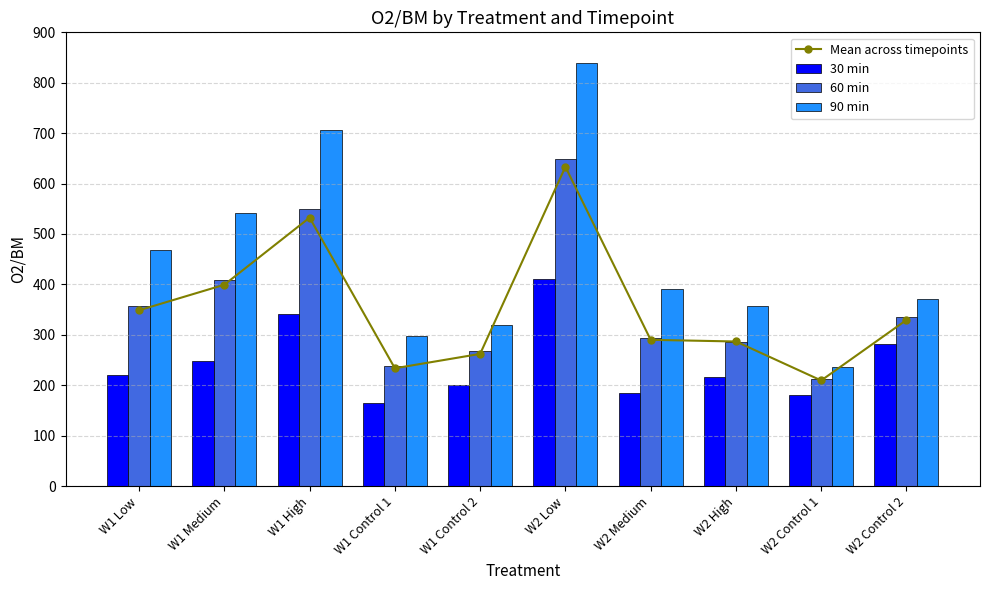

What are all the series names shown in the legend?

Mean across timepoints, 30 min, 60 min, 90 min